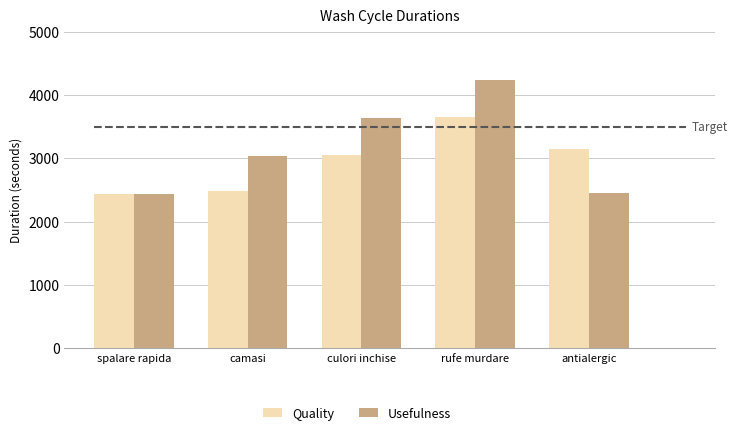

Rank the series by their average value, from lowest to highest.

Quality, Usefulness